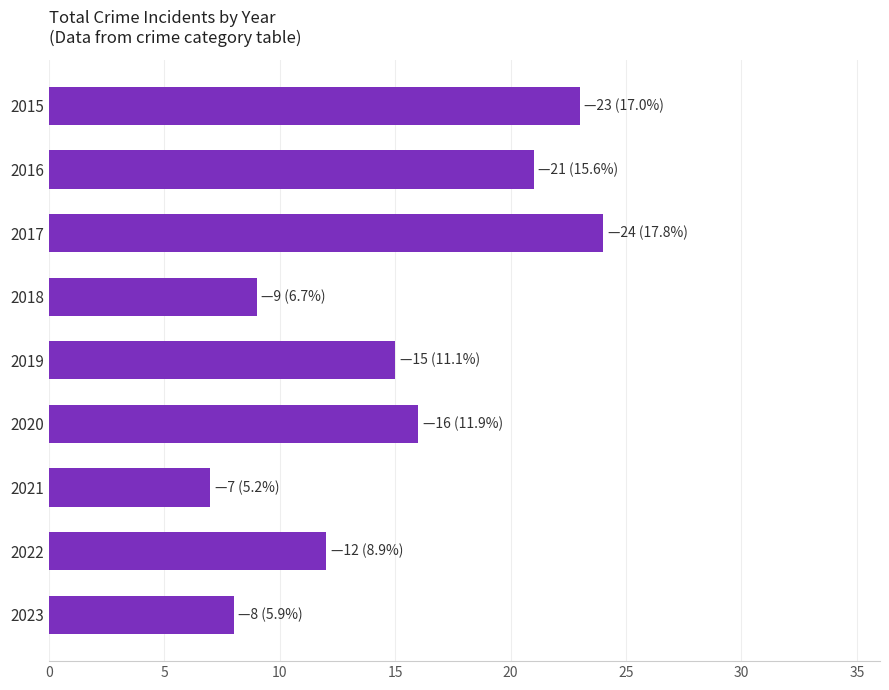

List the labels in order of value, smallest first.

2021, 2023, 2018, 2022, 2019, 2020, 2016, 2015, 2017